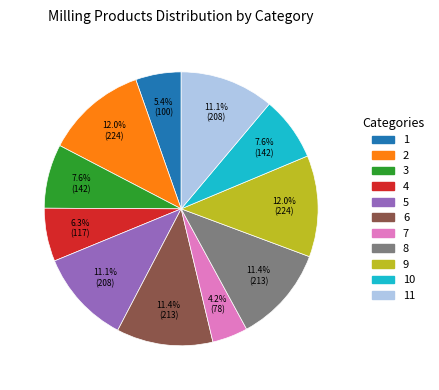

To the nearest percent, what portion does 7 represent?

4%